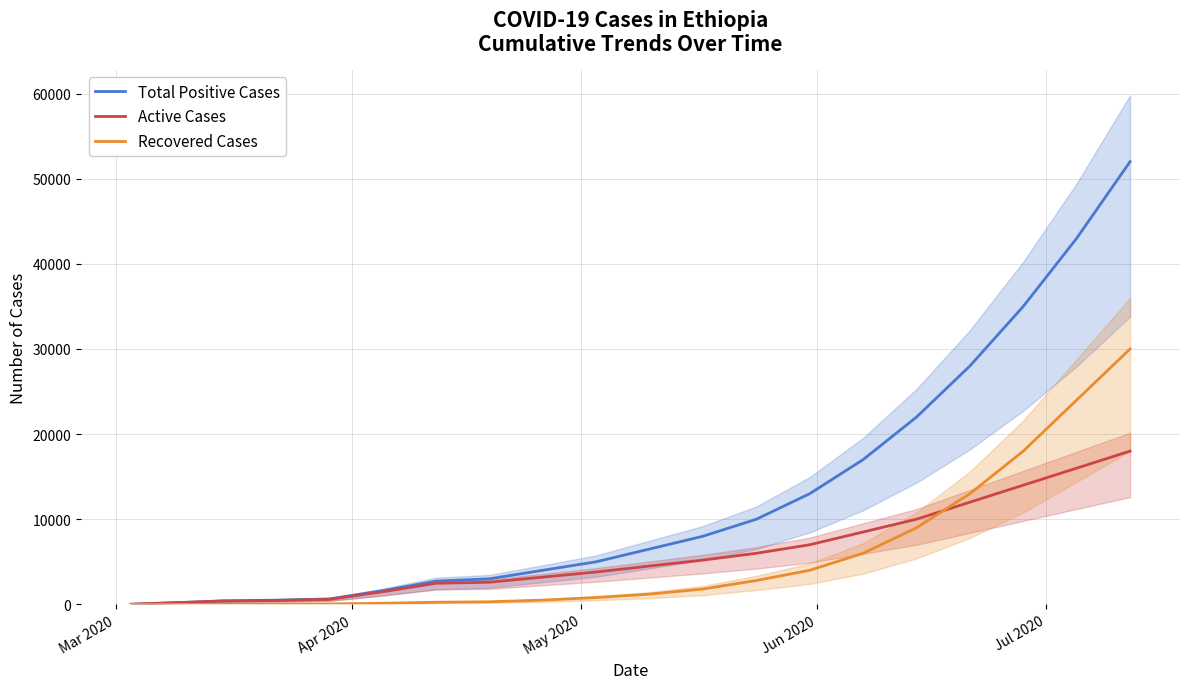

What is the difference between the maximum and second lowest values in the Recovered Cases series?

30000